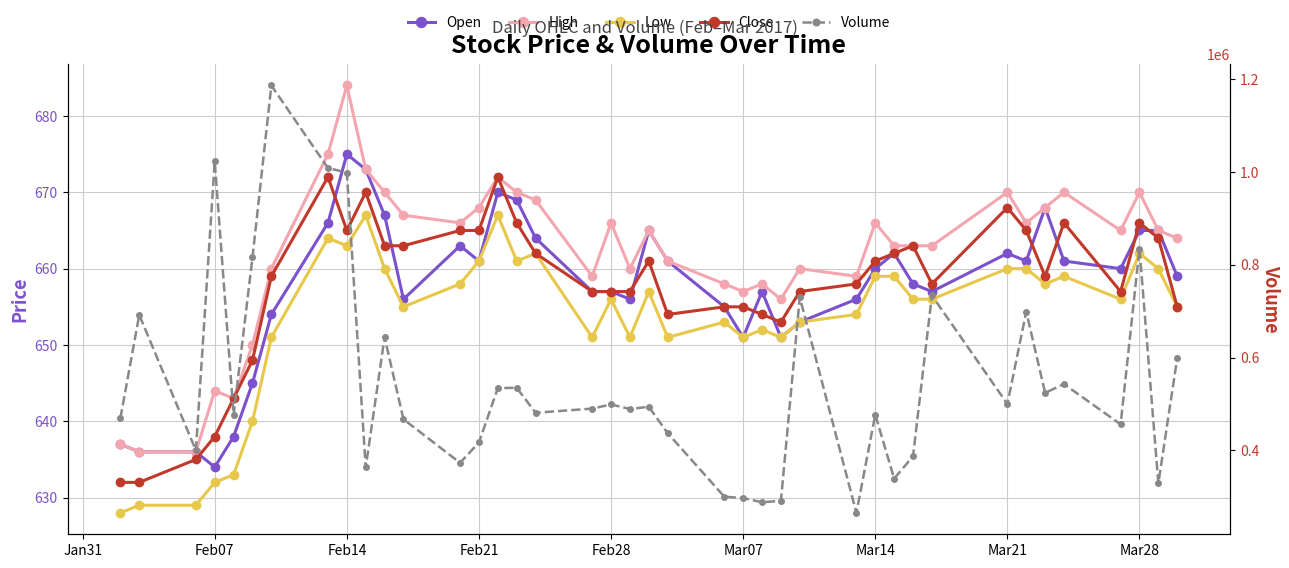

Reading right to left, extract all data points from this chart.

Open: 659	665	665	660	661	668	661	662	657	658	662	660	656	653	651	657	651	655	661	665	656	657	657	664	669	670	661	663	656	667	673	675	666	654	645	638	634	636	636	637
High: 664	665	670	665	670	668	666	670	663	663	663	666	659	660	656	658	657	658	661	665	660	666	659	669	670	672	668	666	667	670	673	684	675	660	650	643	644	636	636	637
Low: 655	660	662	656	659	658	660	660	656	656	659	659	654	653	651	652	651	653	651	657	651	656	651	662	661	667	661	658	655	660	667	663	664	651	640	633	632	629	629	628
Close: 655	664	666	657	666	659	665	668	658	663	662	661	658	657	653	654	655	655	654	661	657	657	657	662	666	672	665	665	663	663	670	665	672	659	648	643	638	635	632	632
Volume: 599000	329000	835000	456000	543000	524000	699000	500000	734000	387000	339000	477000	265000	730000	291000	288000	297000	300000	437000	494000	489000	499000	490000	481000	535000	534000	417000	373000	467000	644000	363000	999000	1009000	1187000	816000	476000	1023000	400000	692000	469000